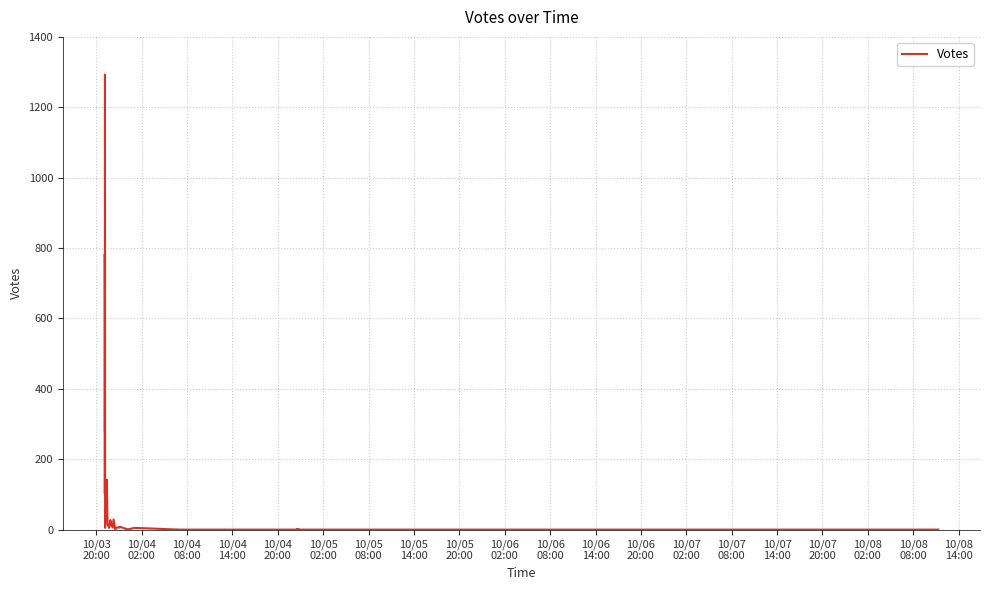

What is the label of the 21st point from the right?

10/08
14:00